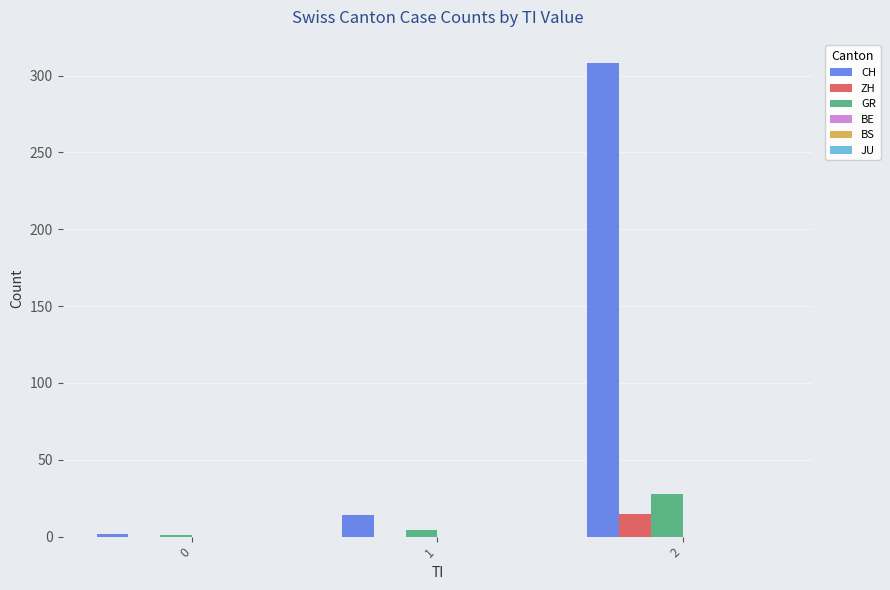

Between 0 and 2, which series saw the biggest shift?

CH